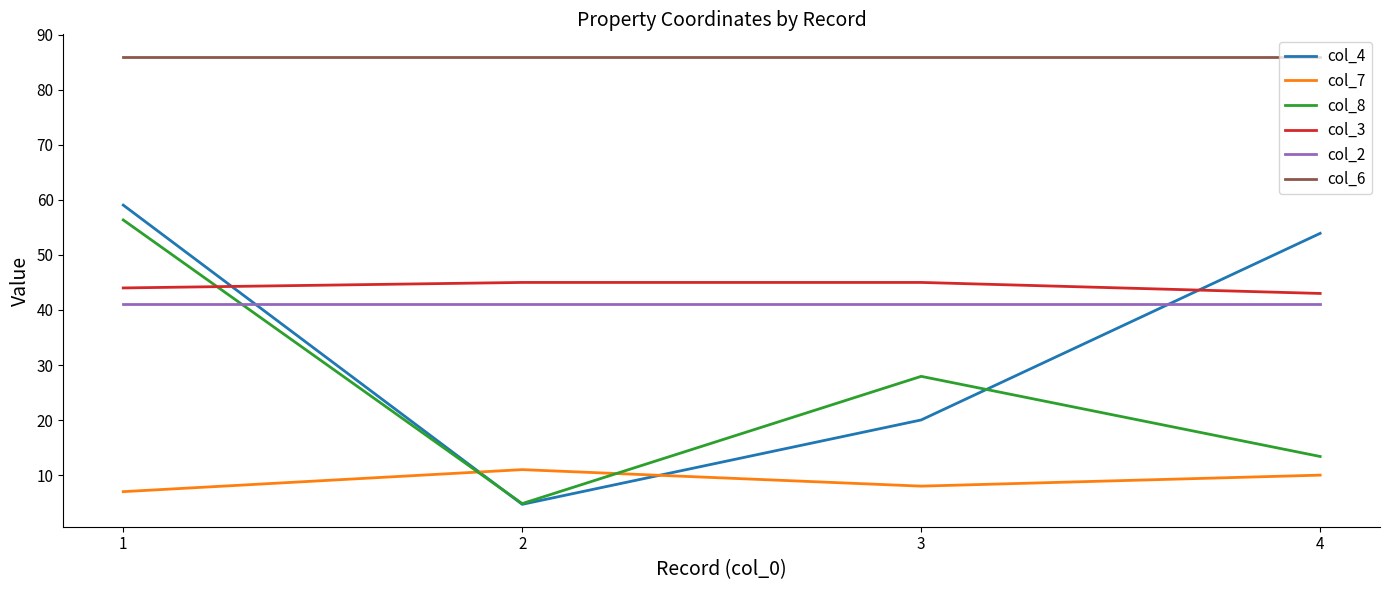

What is the smallest value displayed?

4.7